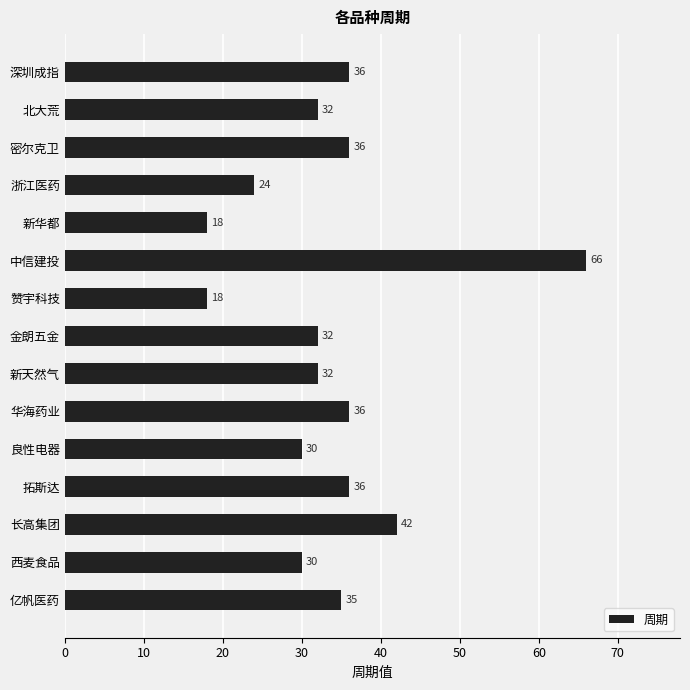

What is the difference between the second highest and minimum values?

24